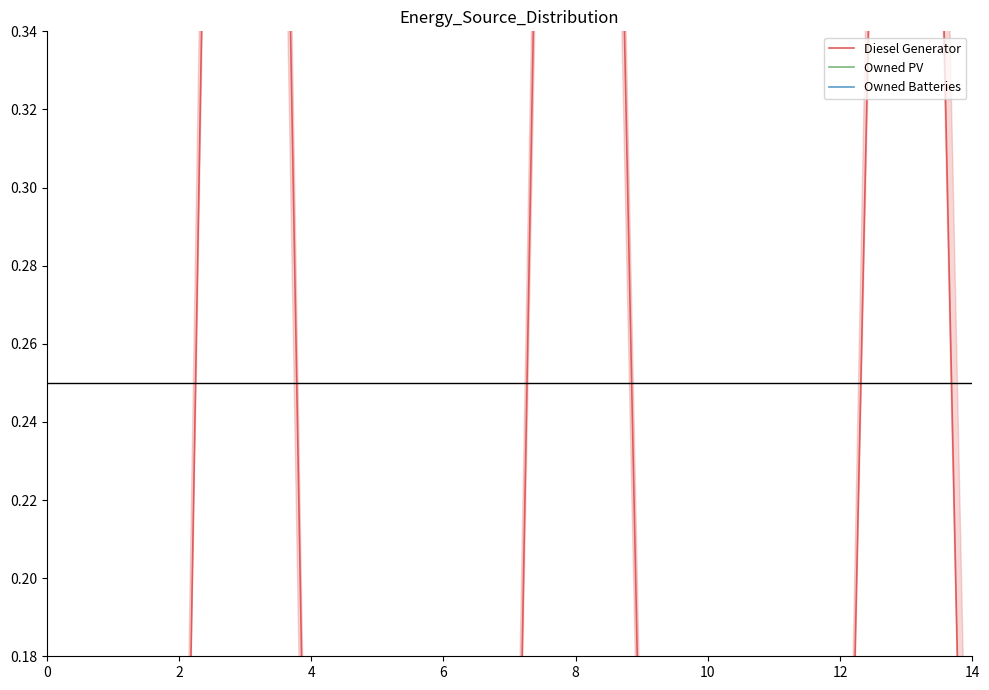

List the series in order of their peak value, highest first.

Diesel Generator, Owned PV, Owned Batteries